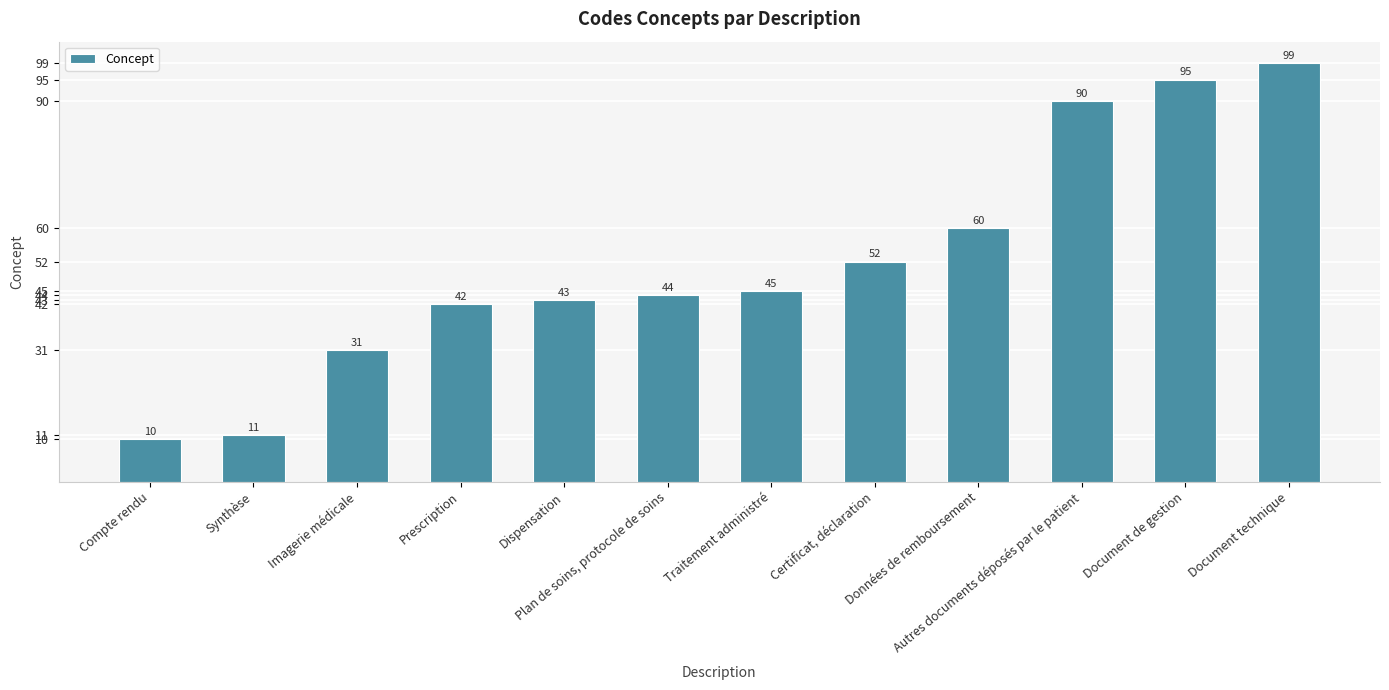

What is the smallest value displayed?

10